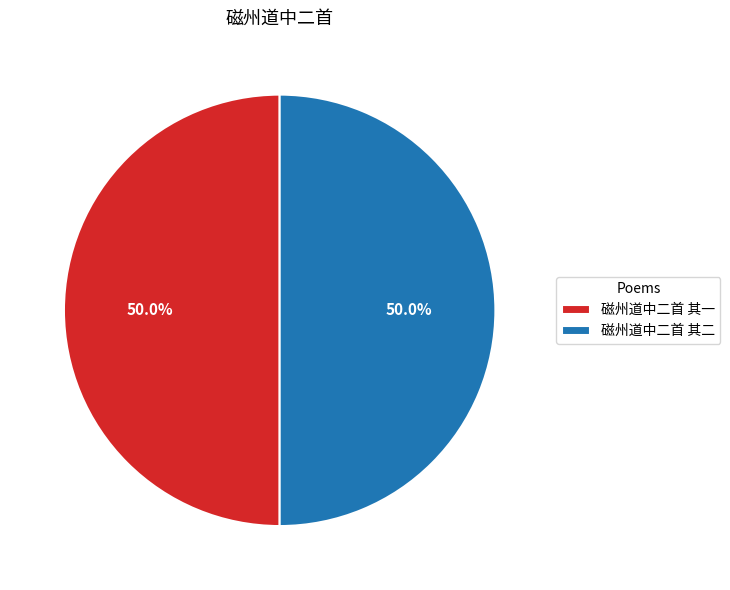

What is the ratio of the value at 磁州道中二首 其二 to the value at 磁州道中二首 其一?

1.0